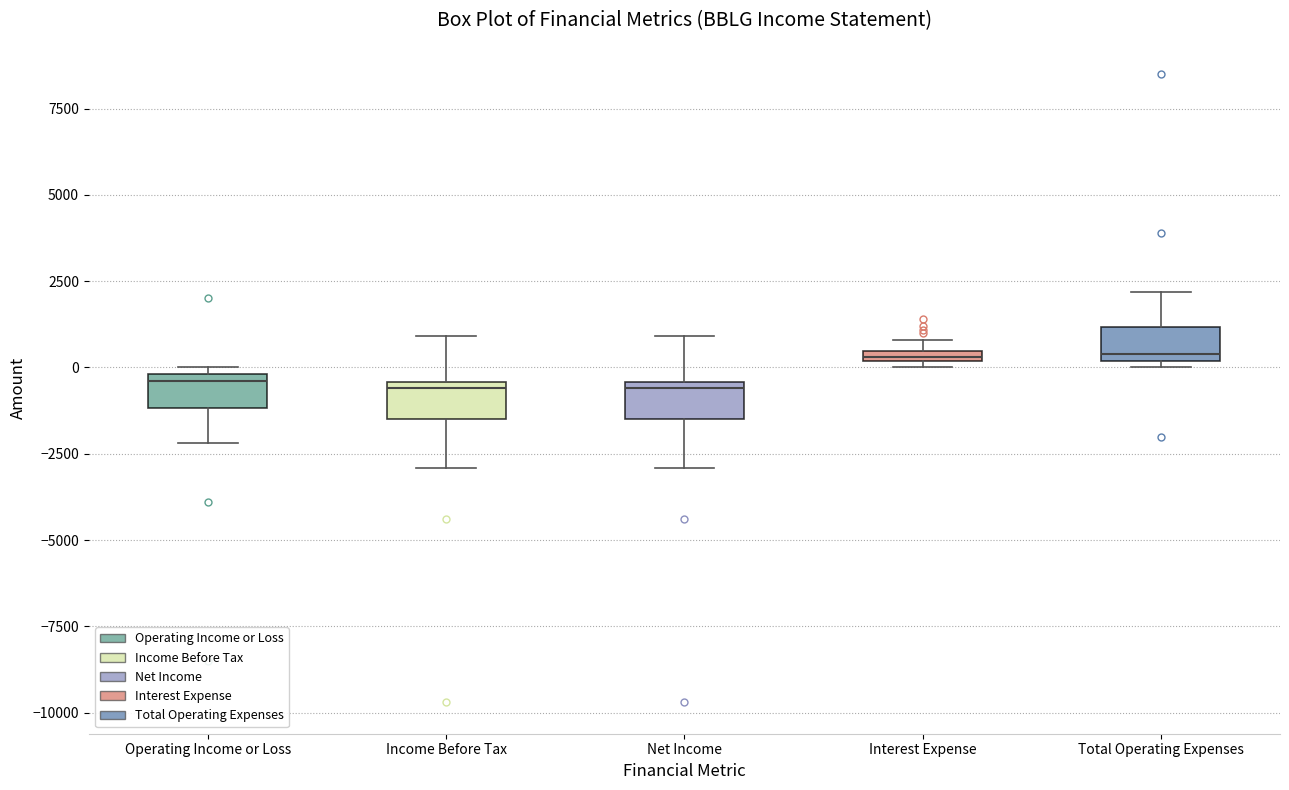

Where is the lower edge of the box for Operating Income or Loss on the y-axis? The values are not printed on the chart, so give them approximately, as read against the axis.

-1000